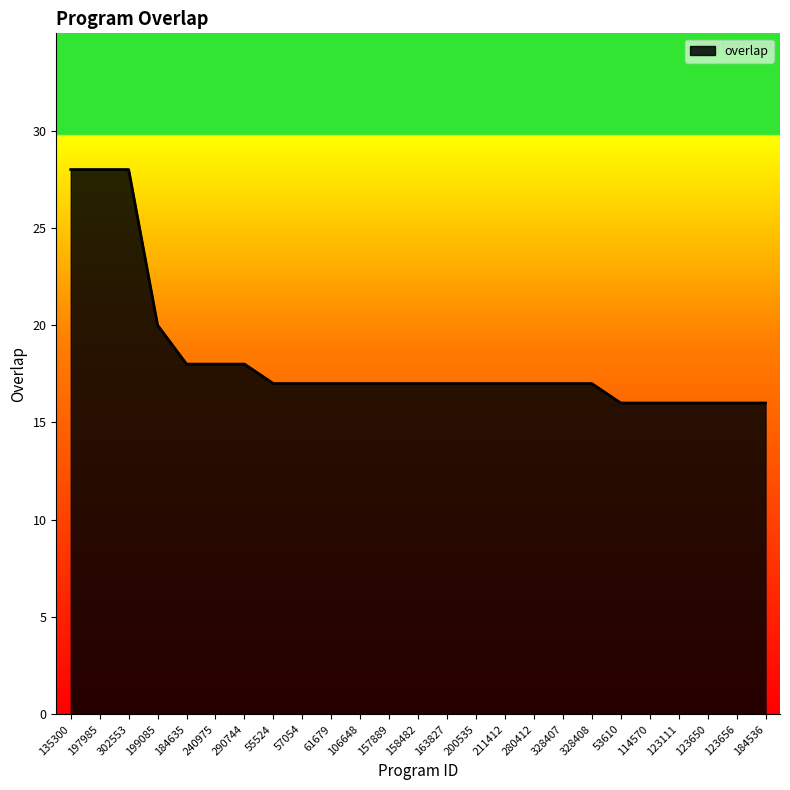

The value at 163827 is 17. True or false?

True